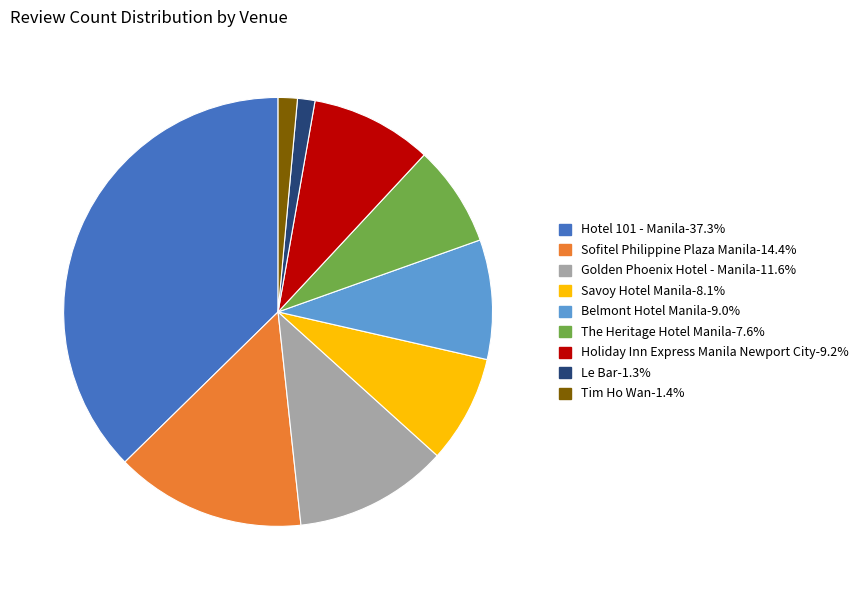

Which slice is the largest?

Hotel 101 - Manila